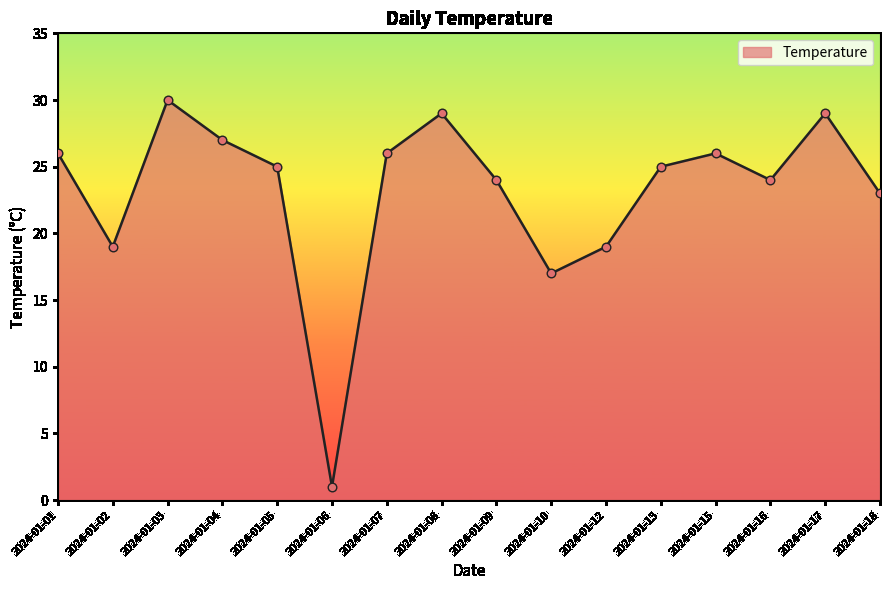

What is the ratio of the value at 2024-01-08 to the value at 2024-01-06?

29.0